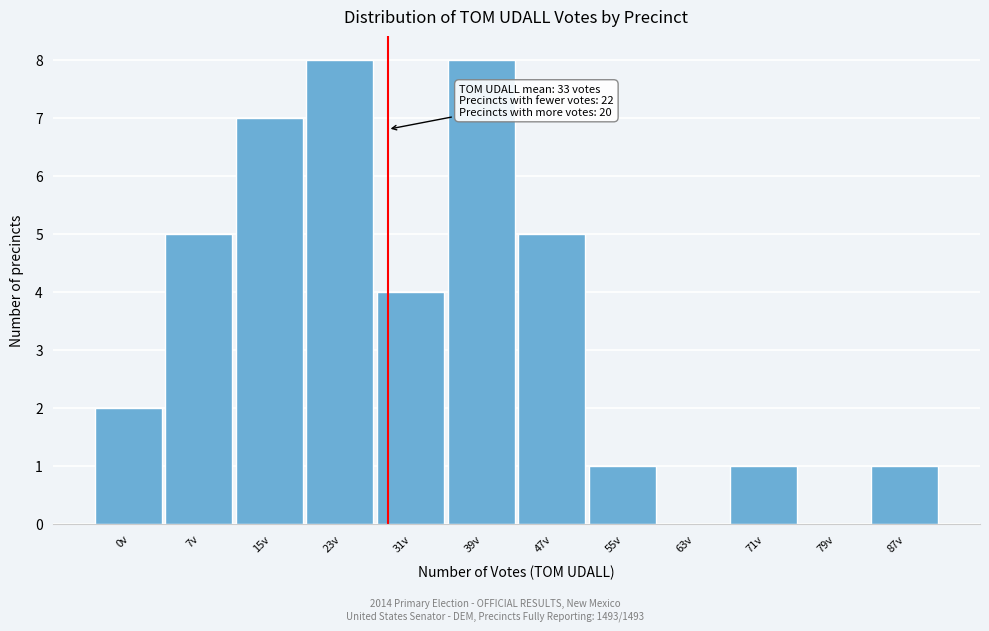

Reading left to right, list all the values displayed in this chart.

0v=2	7v=5	15v=7	23v=8	31v=4	39v=8	47v=5	55v=1	63v=0	71v=1	79v=0	87v=1